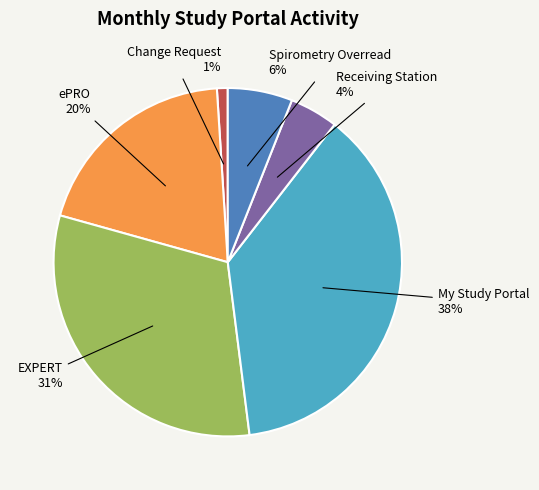

Which slice is the smallest?

Change Request